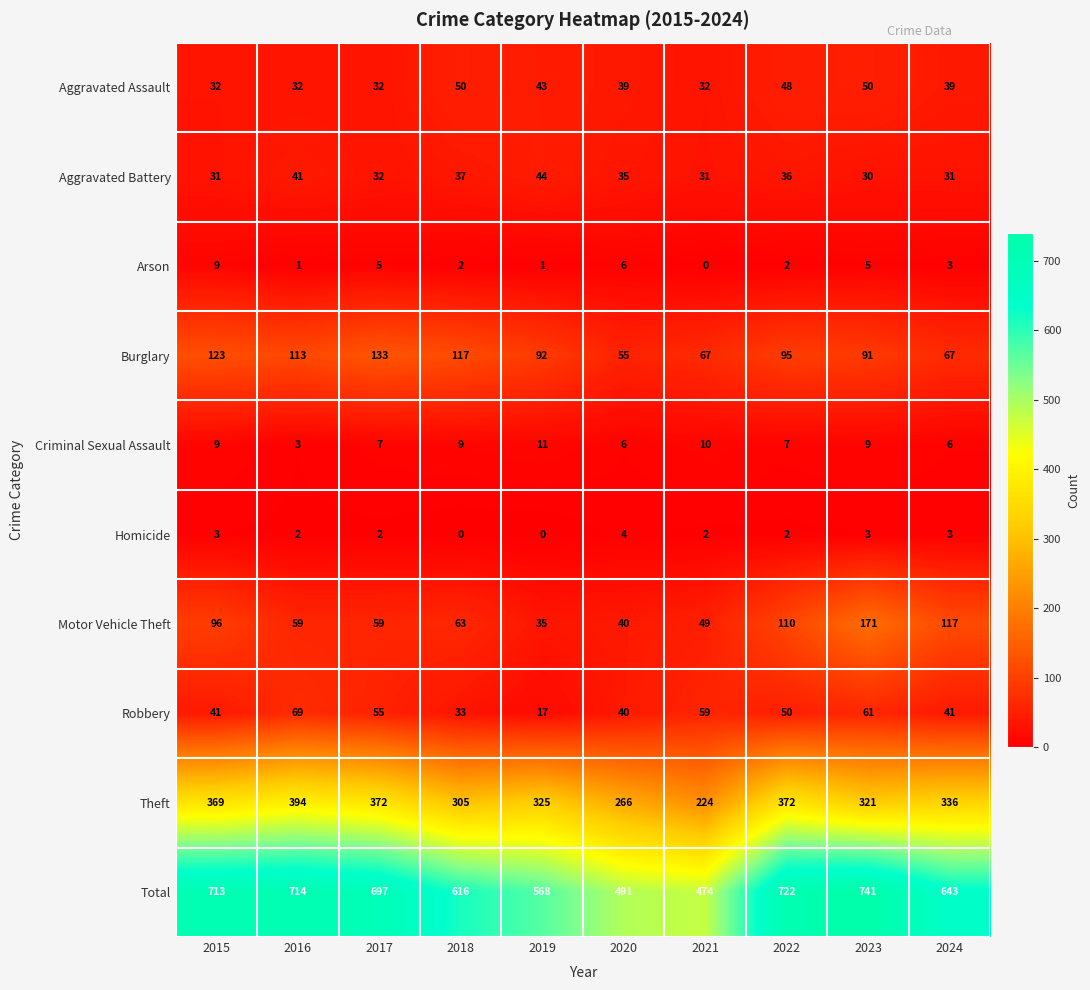

Between 2015 and 2021, which series saw the biggest shift?

Total